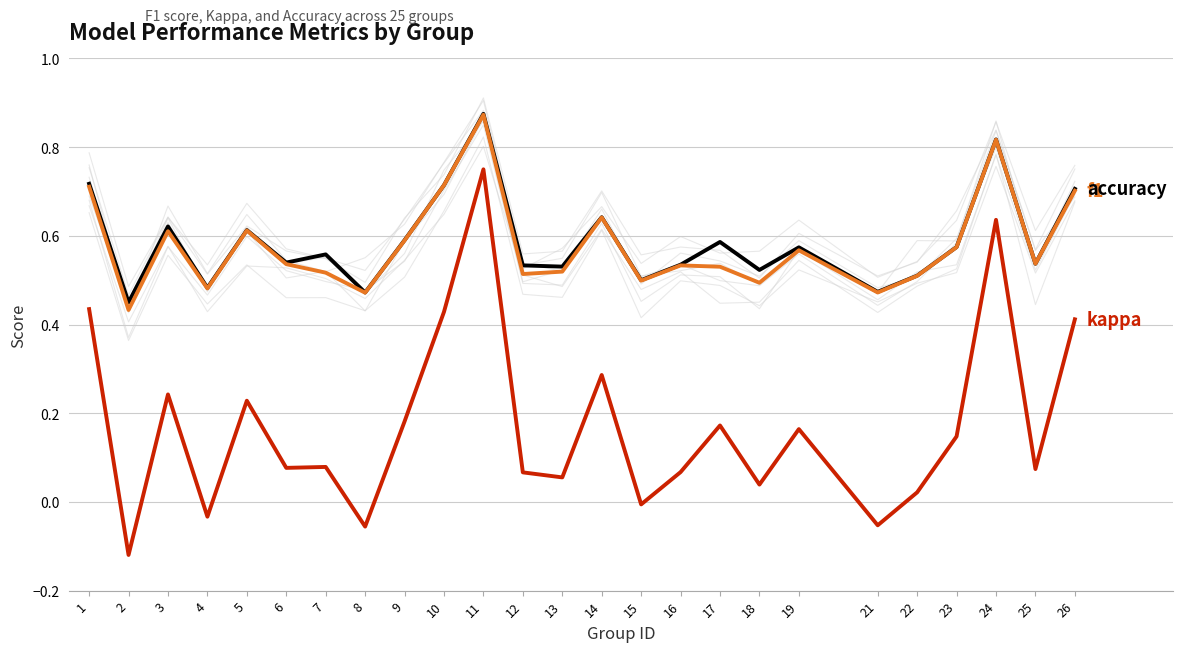

Reading right to left, extract all data points from this chart.

accuracy: 0.7	0.5	0.8	0.6	0.5	0.5	0.6	0.5	0.6	0.5	0.5	0.6	0.5	0.5	0.9	0.7	0.6	0.5	0.6	0.5	0.6	0.5	0.6	0.5	0.7
f1: 0.7	0.5	0.8	0.6	0.5	0.5	0.6	0.5	0.5	0.5	0.5	0.6	0.5	0.5	0.9	0.7	0.6	0.5	0.5	0.5	0.6	0.5	0.6	0.4	0.7
kappa: 0.4	0.1	0.6	0.1	0.0	-0.1	0.2	0.0	0.2	0.1	-0.0	0.3	0.1	0.1	0.8	0.4	0.2	-0.1	0.1	0.1	0.2	-0.0	0.2	-0.1	0.4